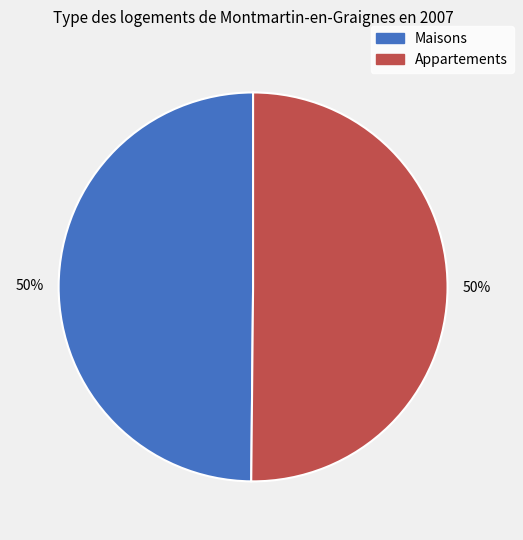

How many segments does this pie chart have?

2